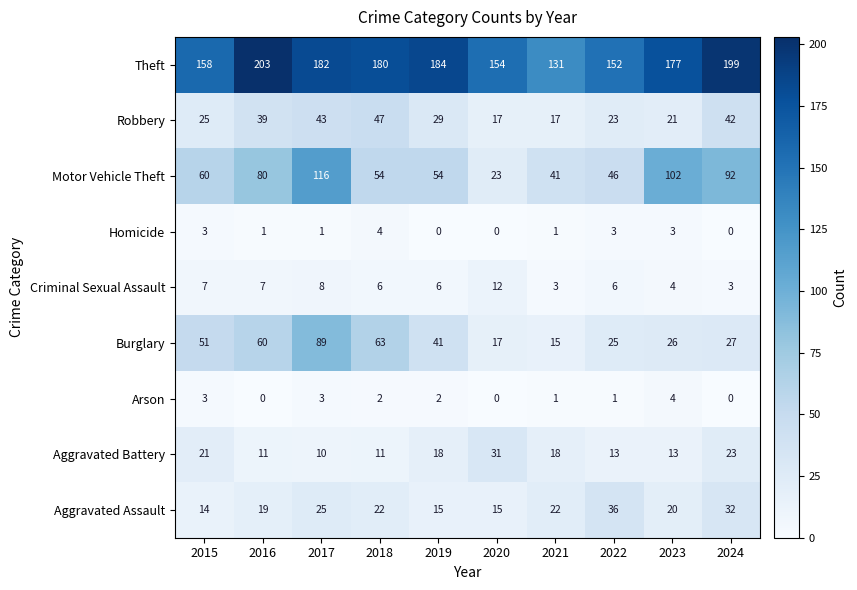

What is the spread (max minus min) of values at 2019?

184